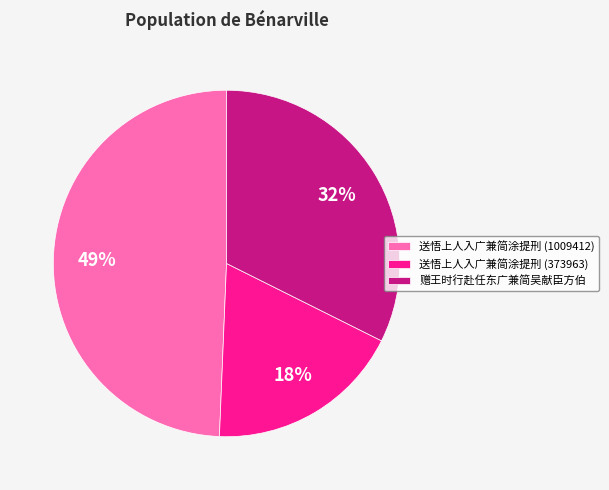

What is the ratio of the value at 赠王时行赴任东广兼简吴献臣方伯 to the value at 送悟上人入广兼简涂提刑 (373963)?

1.8